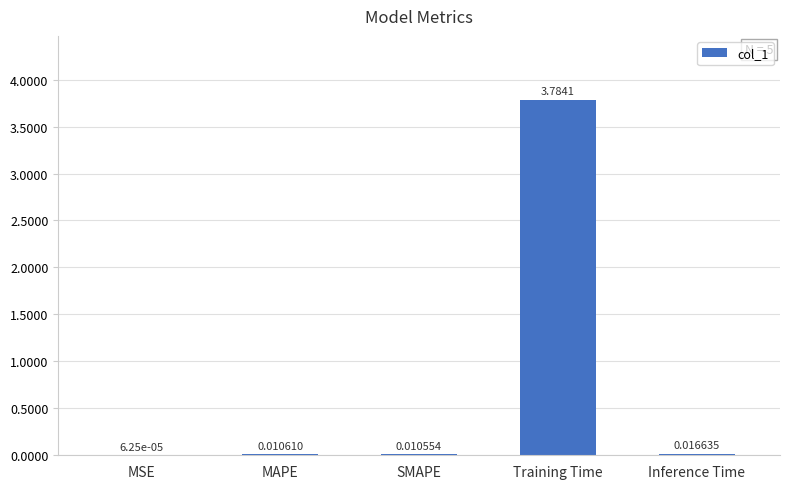

What is the sum of the values at Training Time and MAPE?

3.8